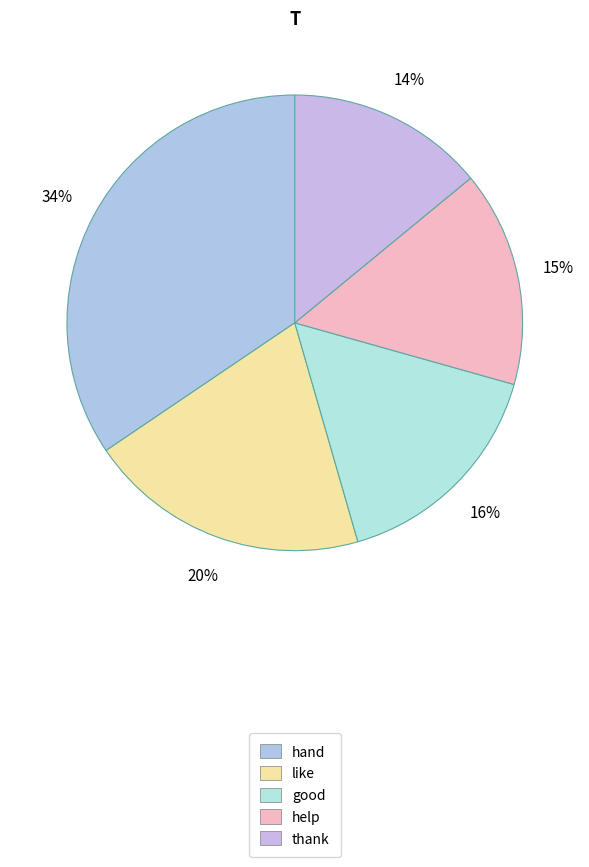

Is it true that help is 7% of the pie?

False